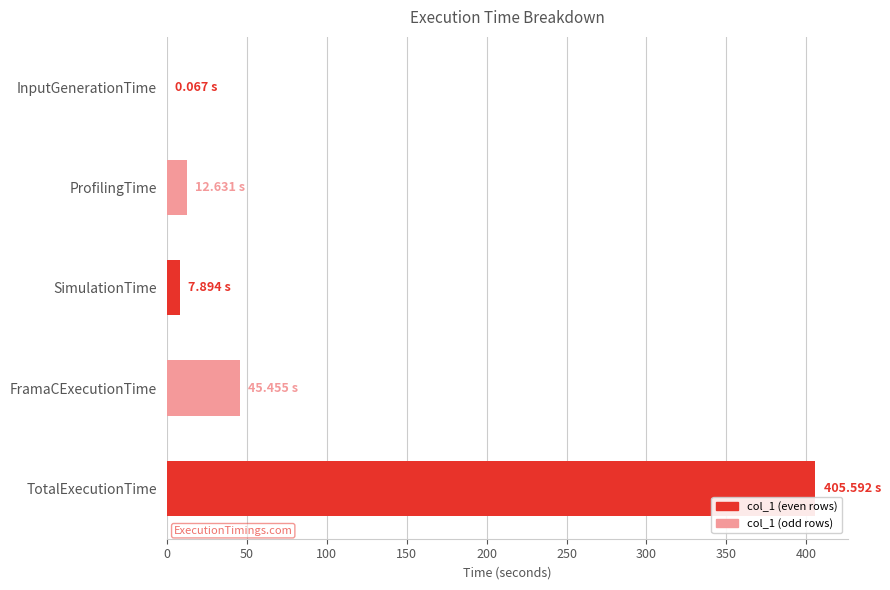

Approximately how many times larger is the value at ProfilingTime compared to FramaCExecutionTime?

0.3